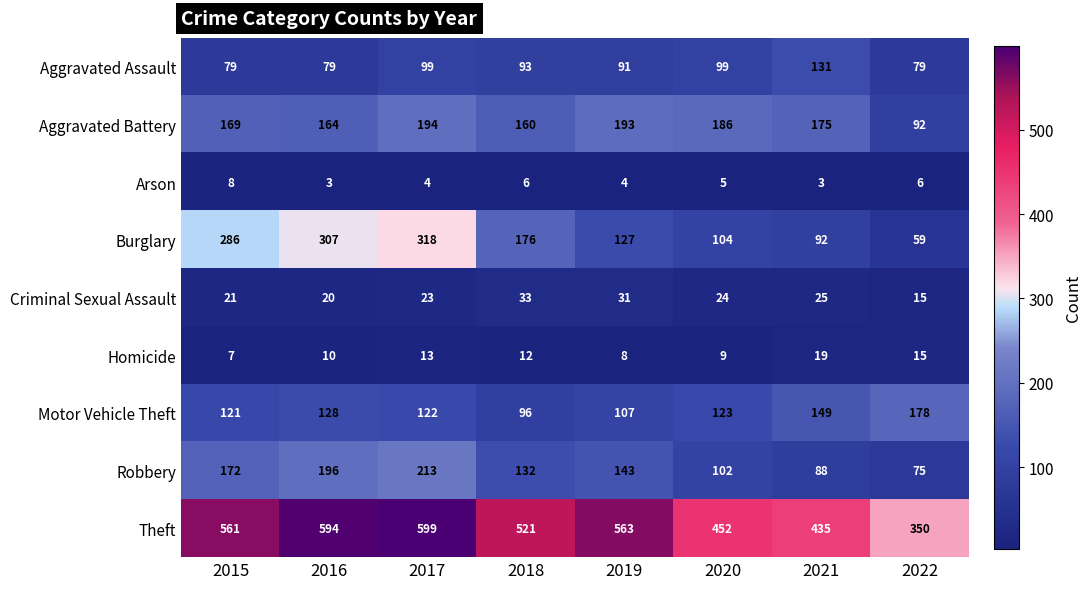

At 2018, list the series in order from smallest to largest.

Arson, Homicide, Criminal Sexual Assault, Aggravated Assault, Motor Vehicle Theft, Robbery, Aggravated Battery, Burglary, Theft